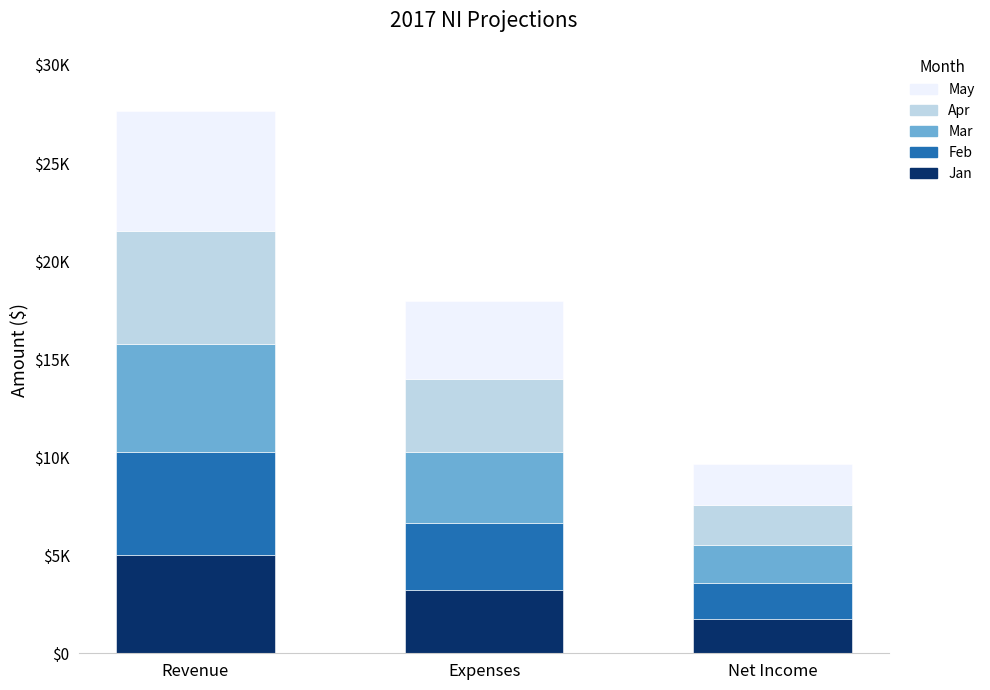

What is the value of the Jan bar at the 3rd from the left?

1750.0